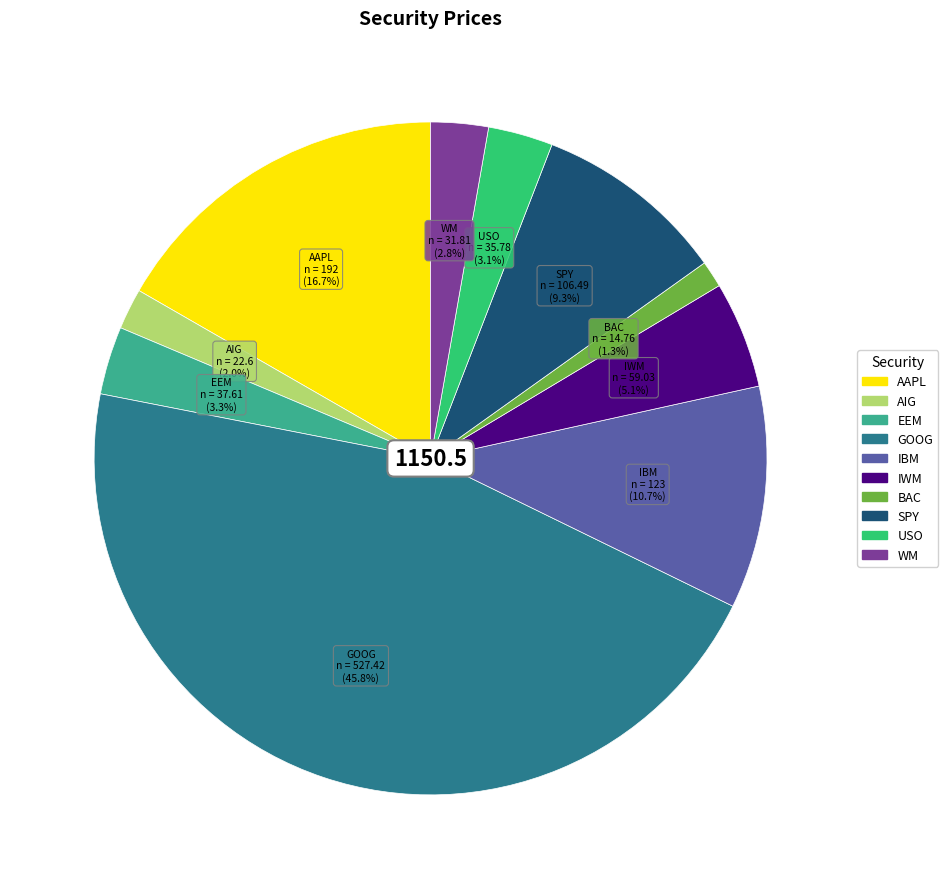

What percentage is the IBM slice, to the nearest percent?

11%